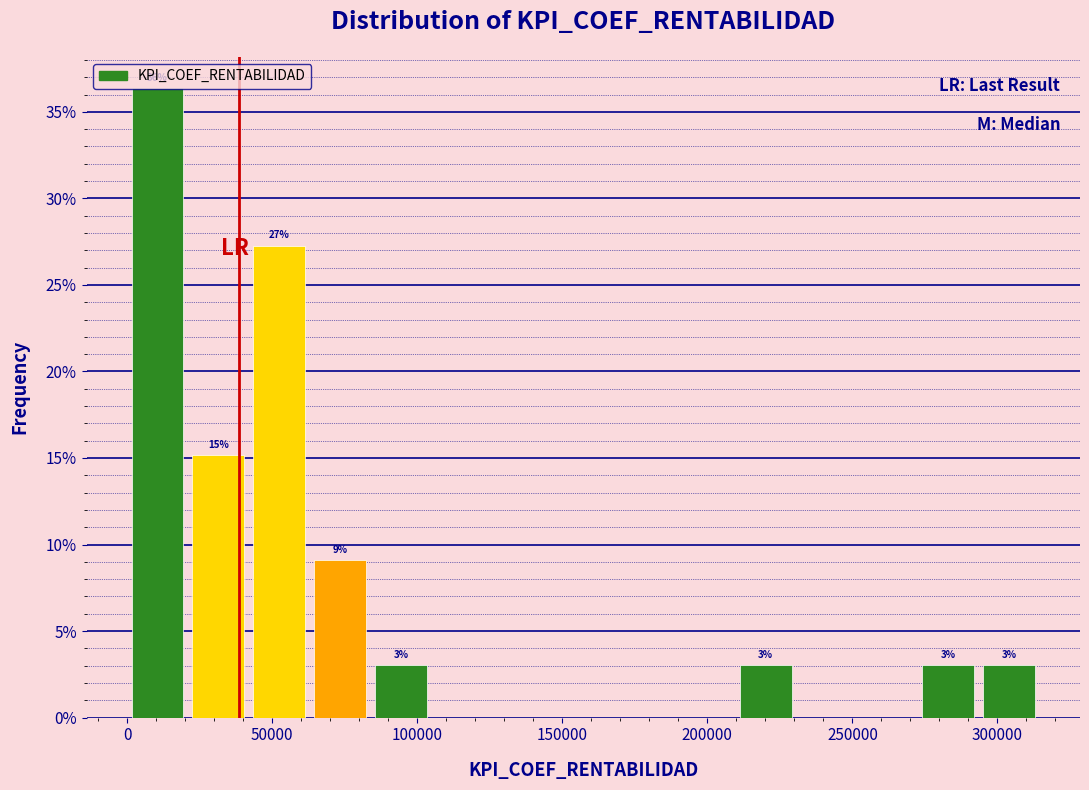

Which range on the x-axis has the tallest bar?

0 to 20000